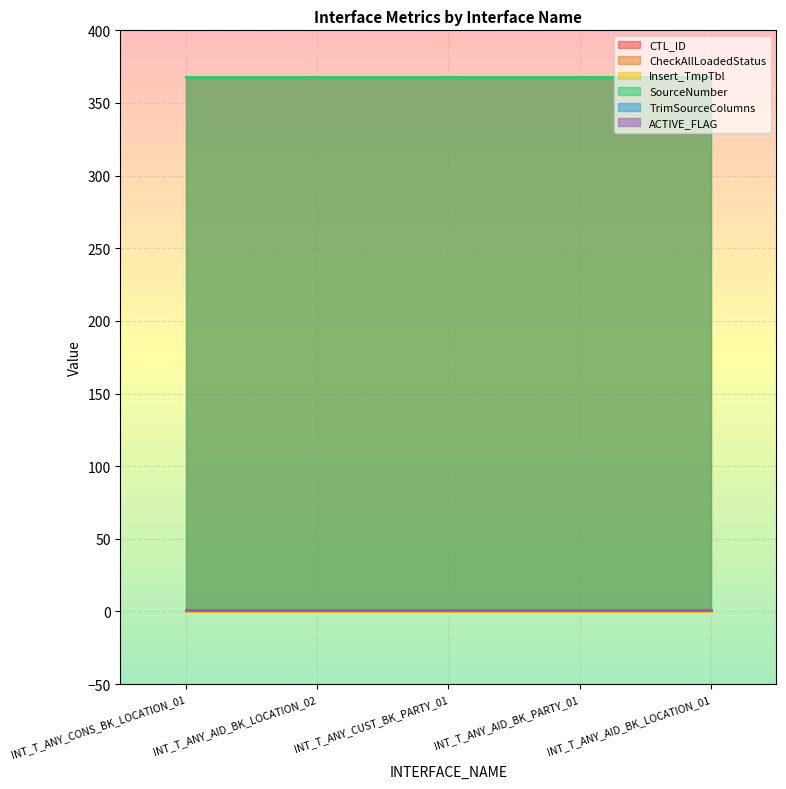

True or false: ACTIVE_FLAG and TrimSourceColumns intersect in this chart.

False